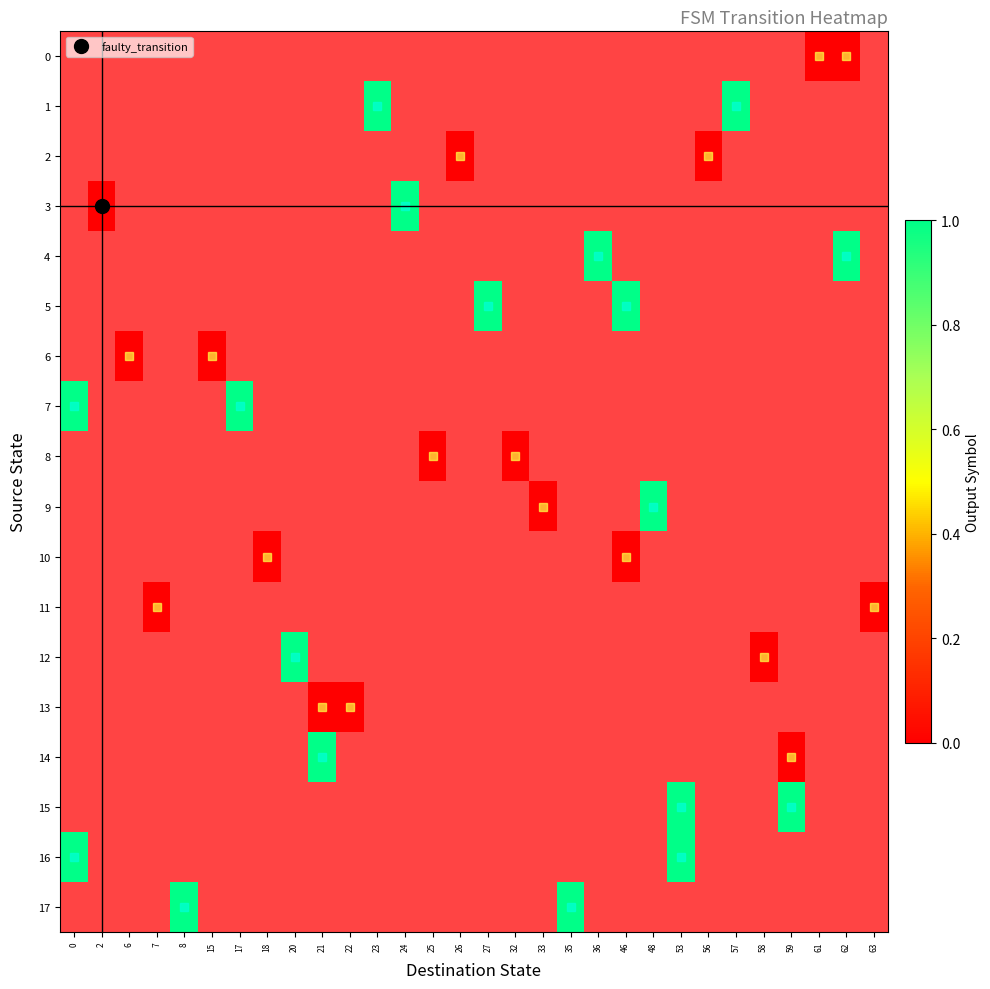

Is the value of 0 at 22 greater than the value of 2 at 17?

No